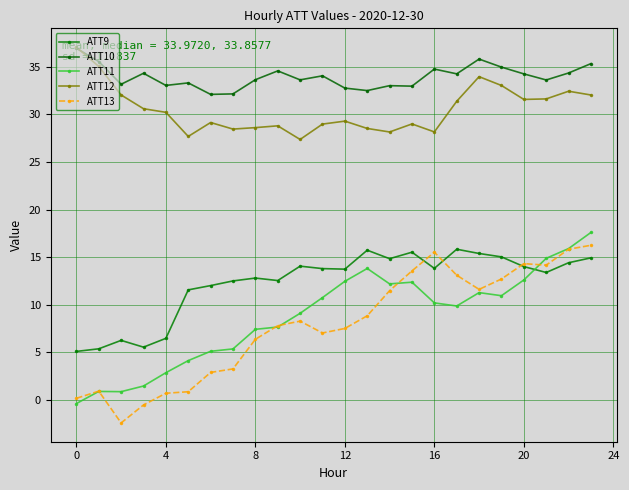

What is the average value of the ATT11 series?

8.7